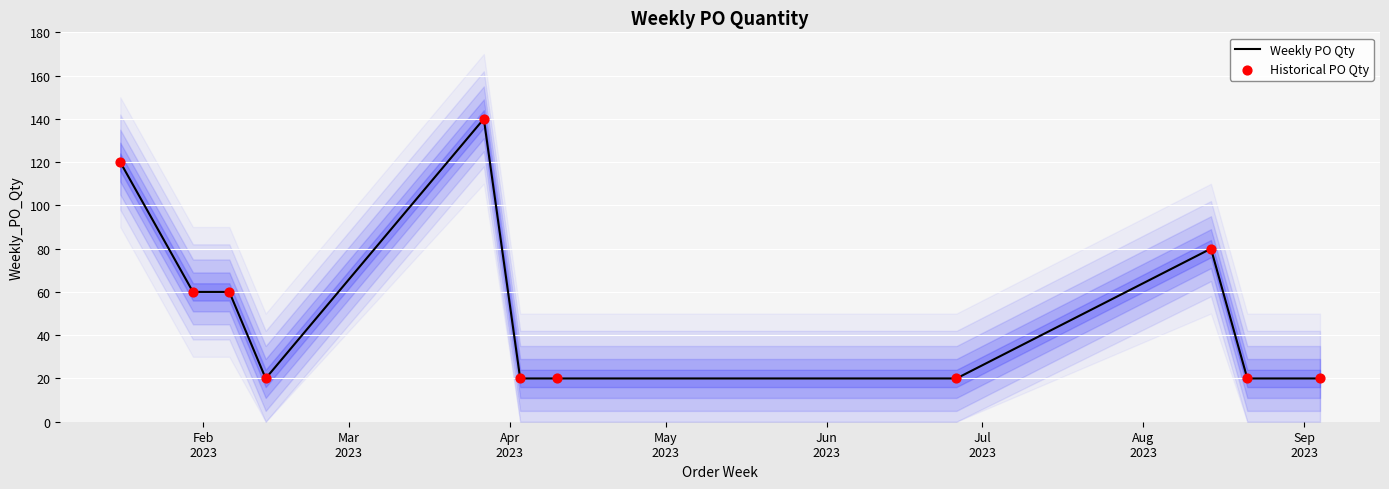

What are all the series names shown in the legend?

Weekly PO Qty, Historical PO Qty